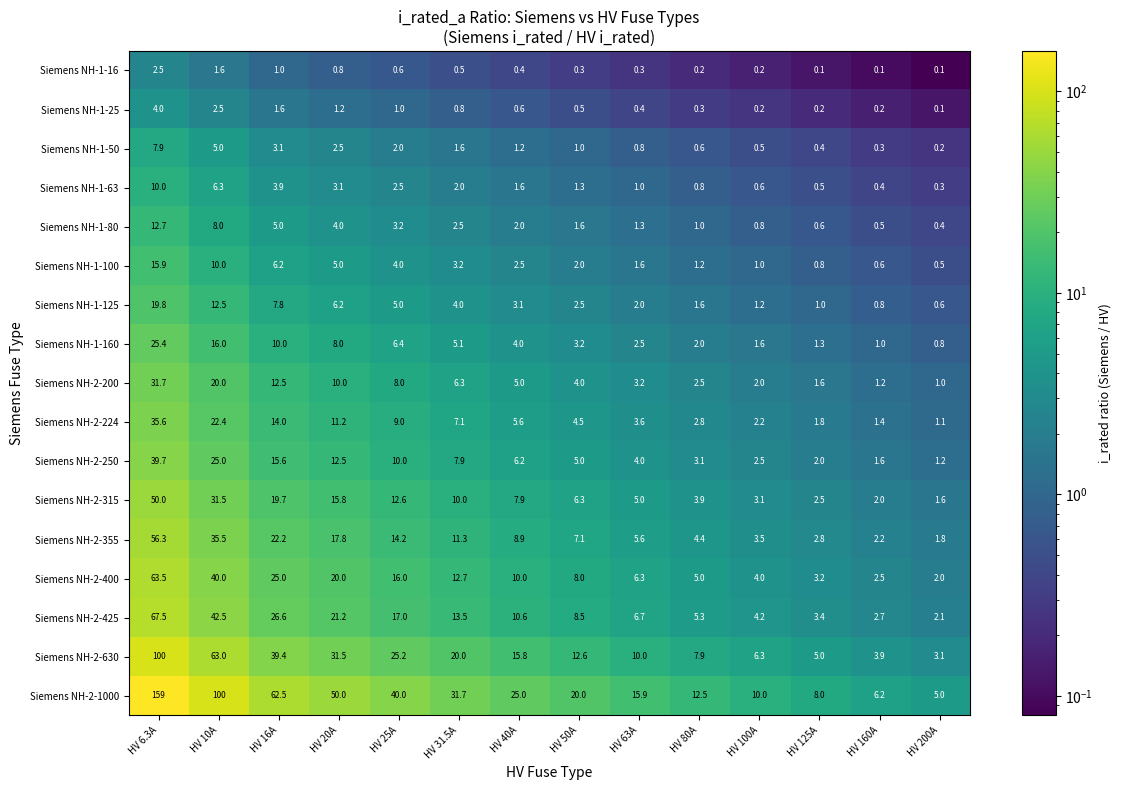

Is it true that Siemens NH-2-400 equals 16.0 at HV 25A?

True